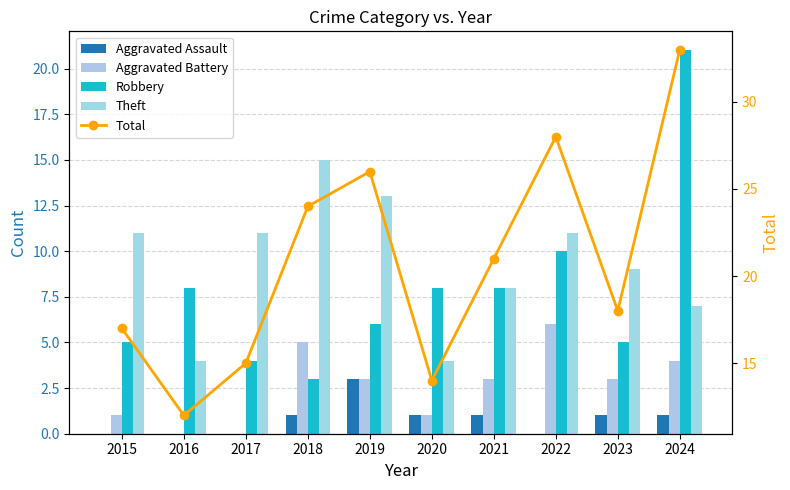

Reading right to left, transcribe all the data shown in this chart.

Aggravated Assault: 1	1	0	1	1	3	1	0	0	0
Aggravated Battery: 4	3	6	3	1	3	5	0	0	1
Robbery: 21	5	10	8	8	6	3	4	8	5
Theft: 7	9	11	8	4	13	15	11	4	11
Total: 33	18	28	21	14	26	24	15	12	17